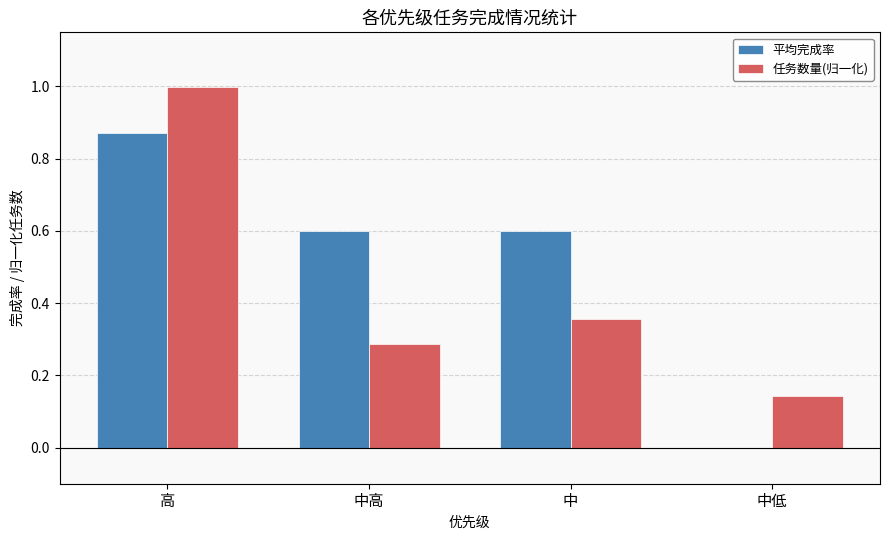

Which series changed the most between 中高 and 中低?

平均完成率